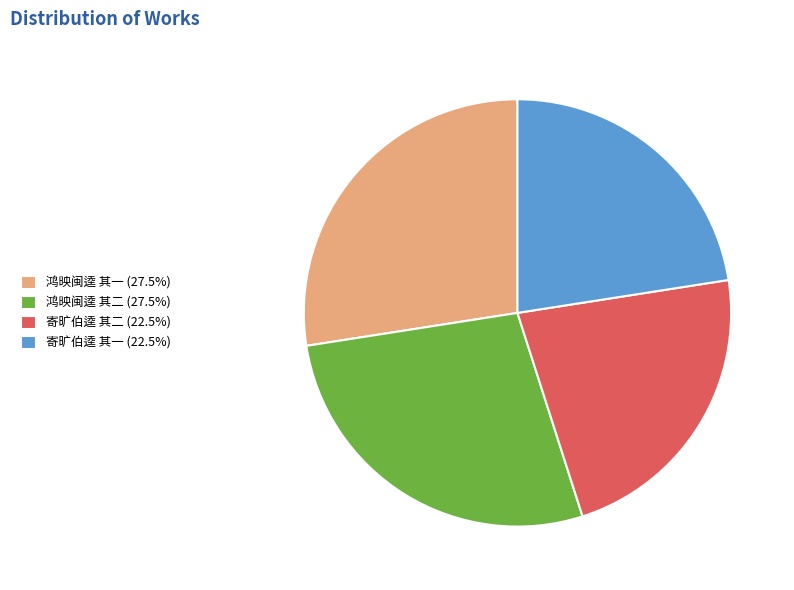

Is it true that 鸿映闽逵 其一 is 38% of the pie?

False